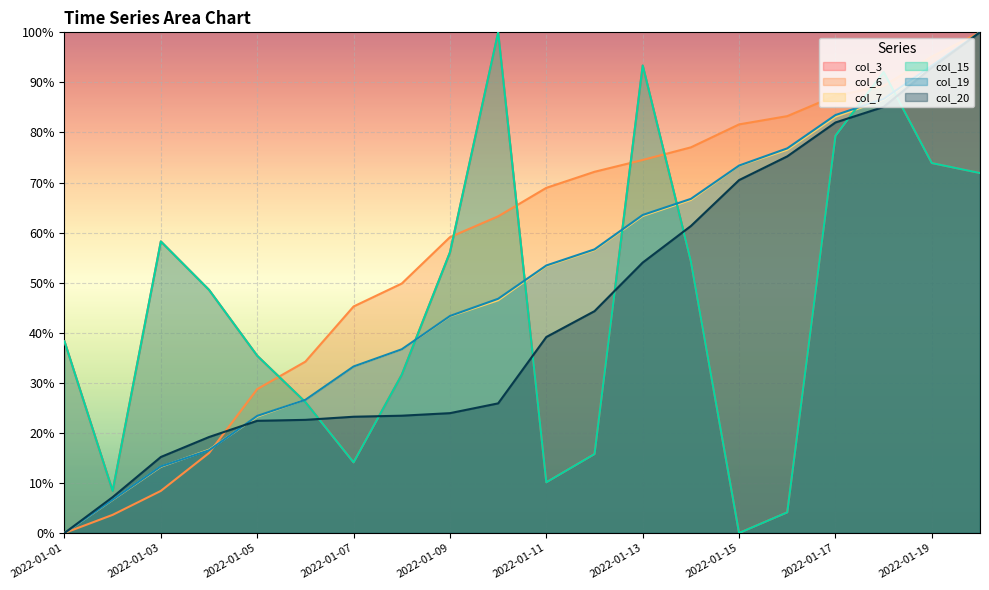

The col_20 series shows 15.2 at 2022-01-03. True or false?

True